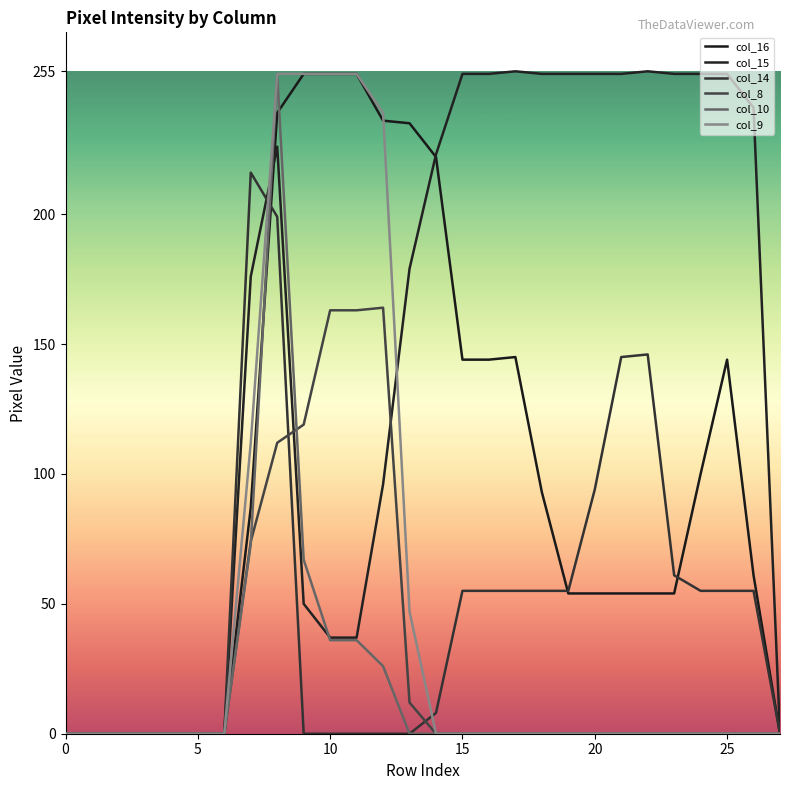

What is the difference between the maximum and minimum values in the col_14 series?

216